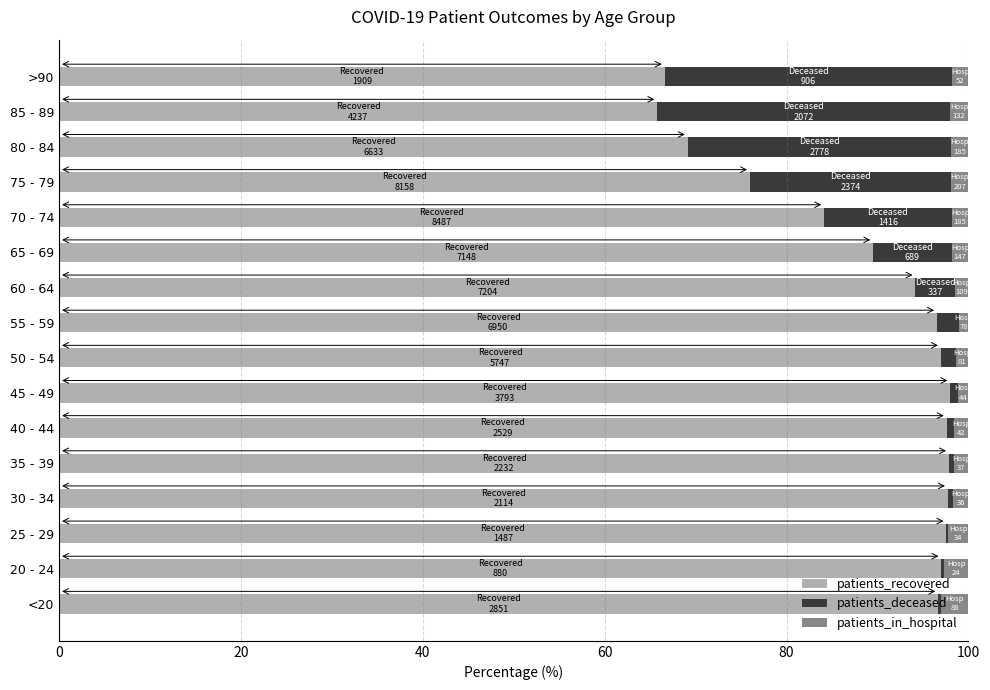

What is the highest value of the patients_recovered series?

98.0